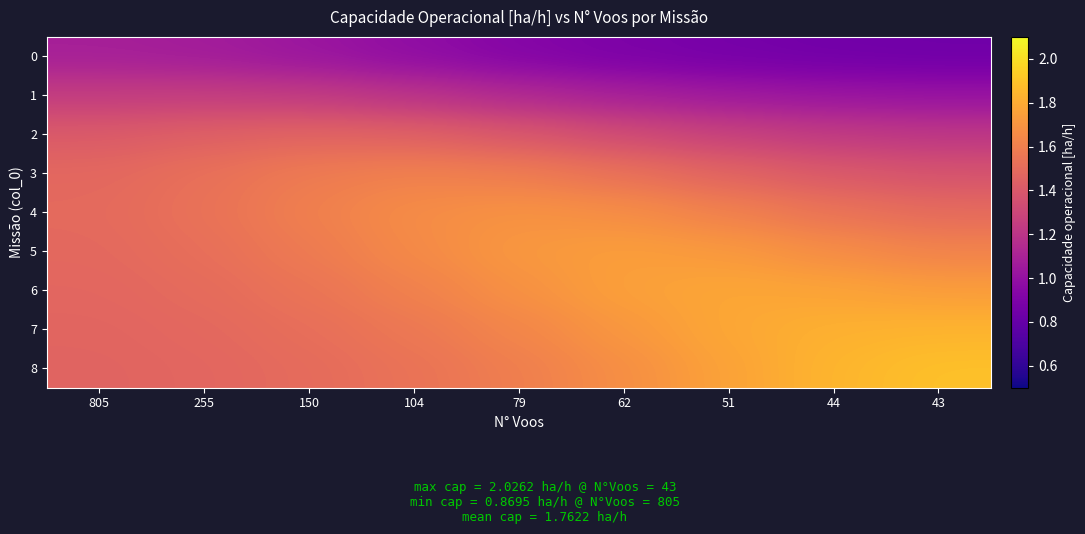

Reading left to right, list all the values displayed in this chart.

0: 805=1.1	255=1.1	150=1.0	104=1.0	79=0.9	62=0.9	51=0.9	44=0.9	43=0.8
1: 805=1.2	255=1.3	150=1.2	104=1.2	79=1.1	62=1.1	51=1.0	44=1.0	43=1.0
2: 805=1.4	255=1.4	150=1.5	104=1.4	79=1.4	62=1.3	51=1.3	44=1.2	43=1.2
3: 805=1.5	255=1.5	150=1.6	104=1.6	79=1.6	62=1.5	51=1.5	44=1.4	43=1.4
4: 805=1.5	255=1.5	150=1.6	104=1.7	79=1.7	62=1.7	51=1.6	44=1.5	43=1.5
5: 805=1.5	255=1.5	150=1.6	104=1.7	79=1.7	62=1.7	51=1.7	44=1.7	43=1.6
6: 805=1.5	255=1.5	150=1.5	104=1.6	79=1.7	62=1.8	51=1.8	44=1.8	43=1.7
7: 805=1.5	255=1.5	150=1.5	104=1.6	79=1.6	62=1.7	51=1.8	44=1.8	43=1.8
8: 805=1.5	255=1.5	150=1.5	104=1.5	79=1.6	62=1.7	51=1.8	44=1.8	43=1.9